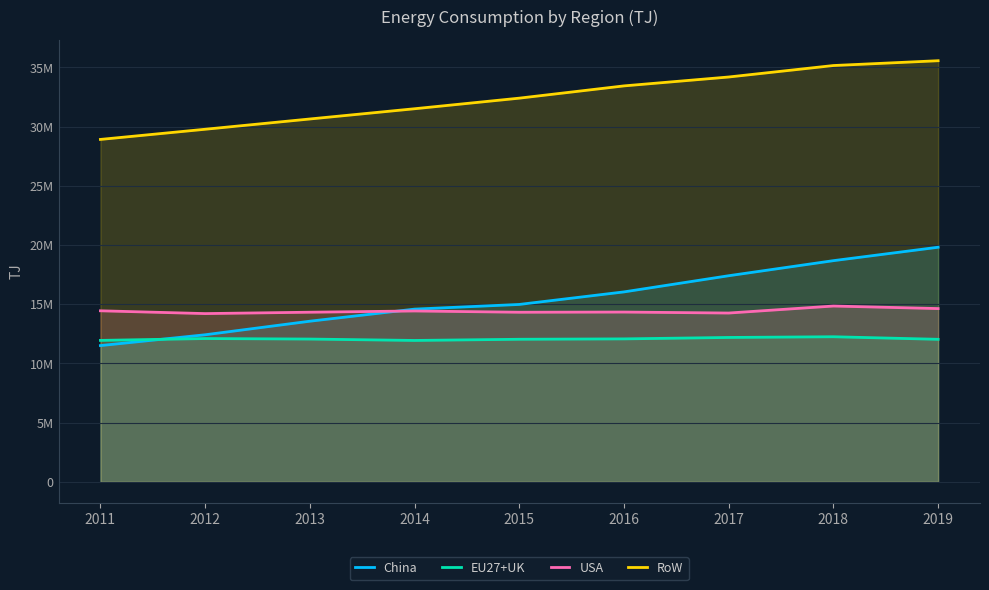

At which category does the chart reach its minimum across all series?

2011